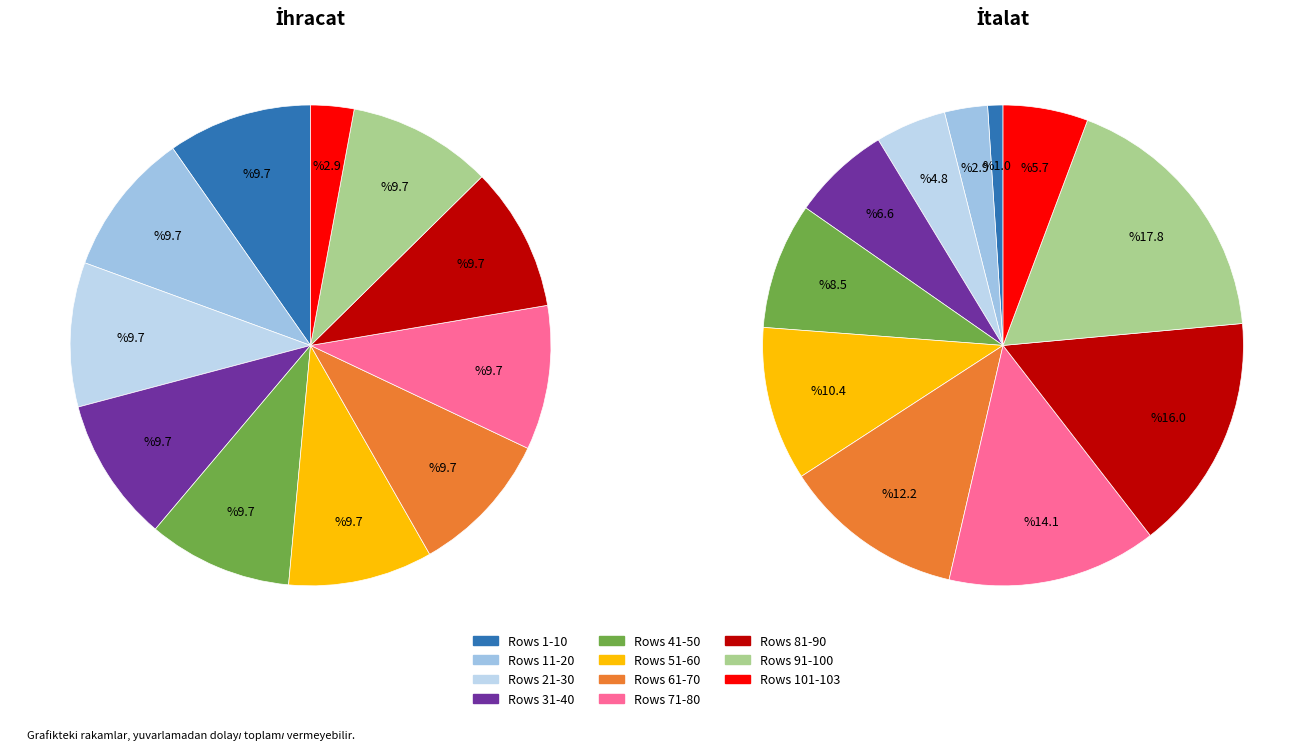

How much of the chart is everything except Row 7?

90.0%